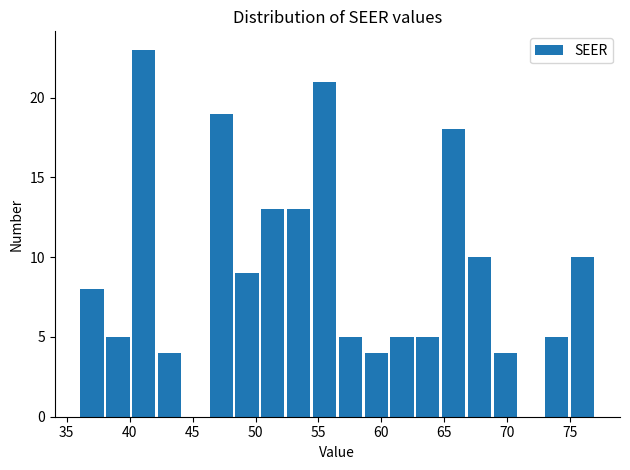

Reading left to right, list every bar in this chart as the range it spans on the x-axis followed by its height. Neither the bar edges nor the heights are printed on the chart, so give them approximately, as read against the axes.

36.00 to 38.05: 8
38.05 to 40.10: 5
40.10 to 42.15: 23
42.15 to 44.20: 4
44.20 to 46.25: 0
46.25 to 48.30: 19
48.30 to 50.35: 9
50.35 to 52.40: 13
52.40 to 54.45: 13
54.45 to 56.50: 21
56.50 to 58.55: 5
58.55 to 60.60: 4
60.60 to 62.65: 5
62.65 to 64.70: 5
64.70 to 66.75: 18
66.75 to 68.80: 10
68.80 to 70.85: 4
70.85 to 72.90: 0
72.90 to 74.95: 5
74.95 to 77.00: 10